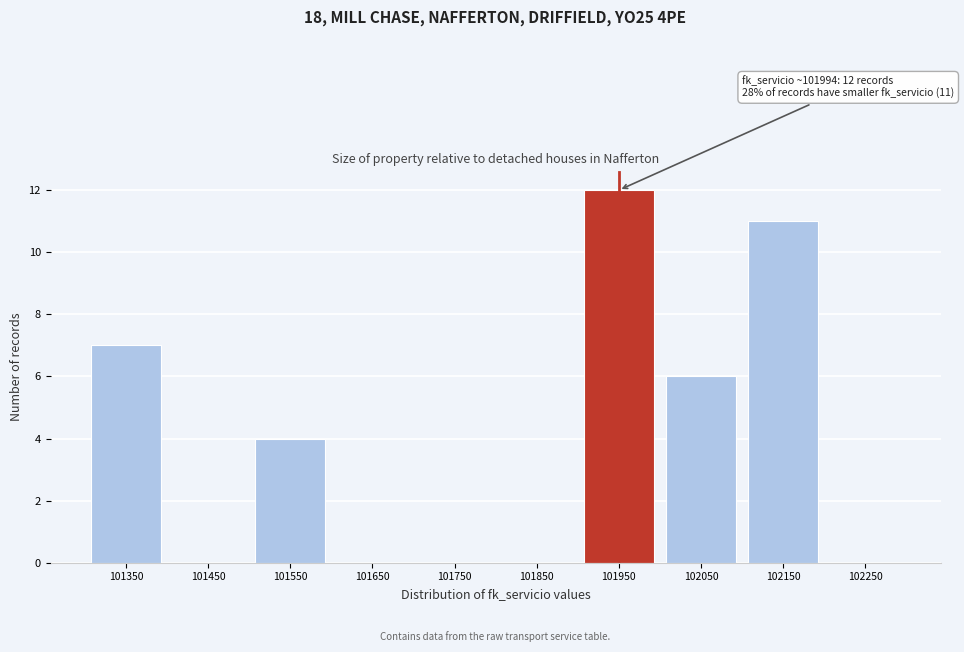

Reading left to right, extract all data points from this chart.

101350=7	101450=0	101550=4	101650=0	101750=0	101850=0	101950=12	102050=6	102150=11	102250=0